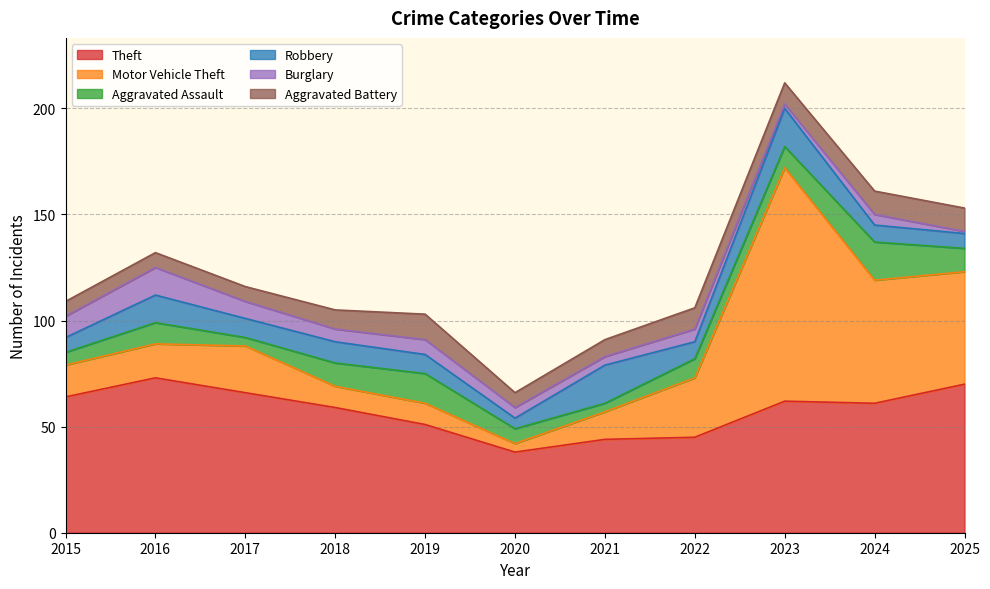

What is the difference between the Theft values at 2023 and 2017?

4